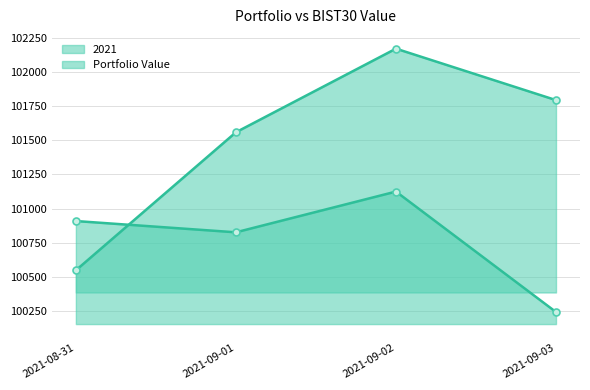

Does the chart have visible grid lines?

Yes